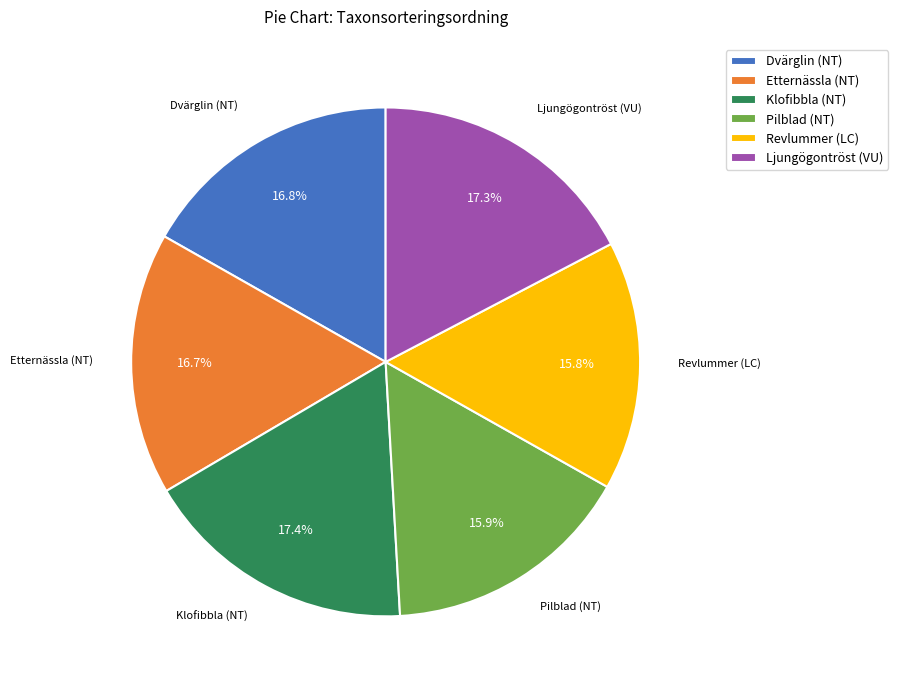

Which has a higher value, Revlummer (LC) or Etternässla (NT)?

Etternässla (NT)